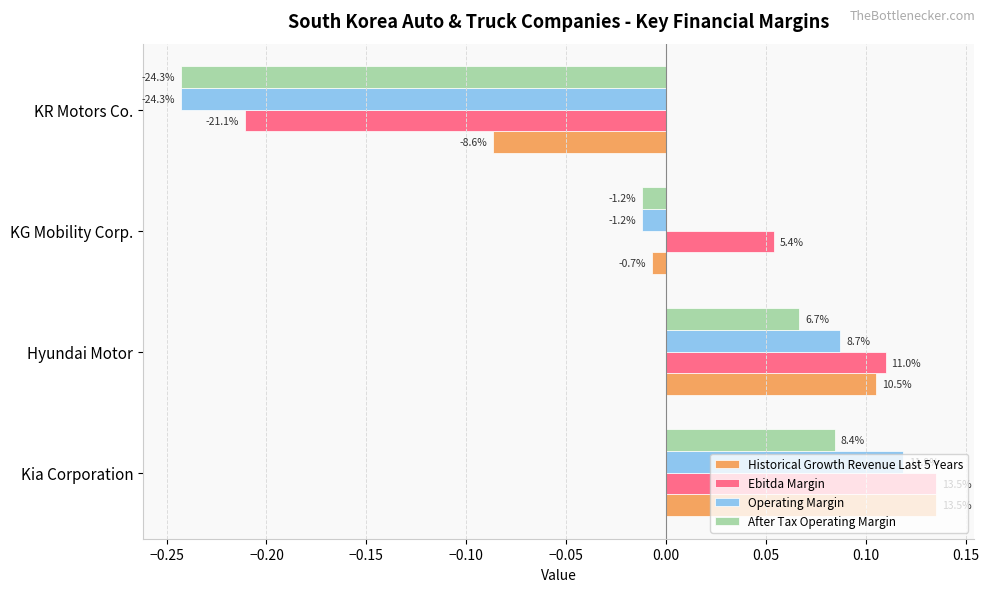

What are all the series names shown in the legend?

Historical Growth Revenue Last 5 Years, Ebitda Margin, Operating Margin, After Tax Operating Margin